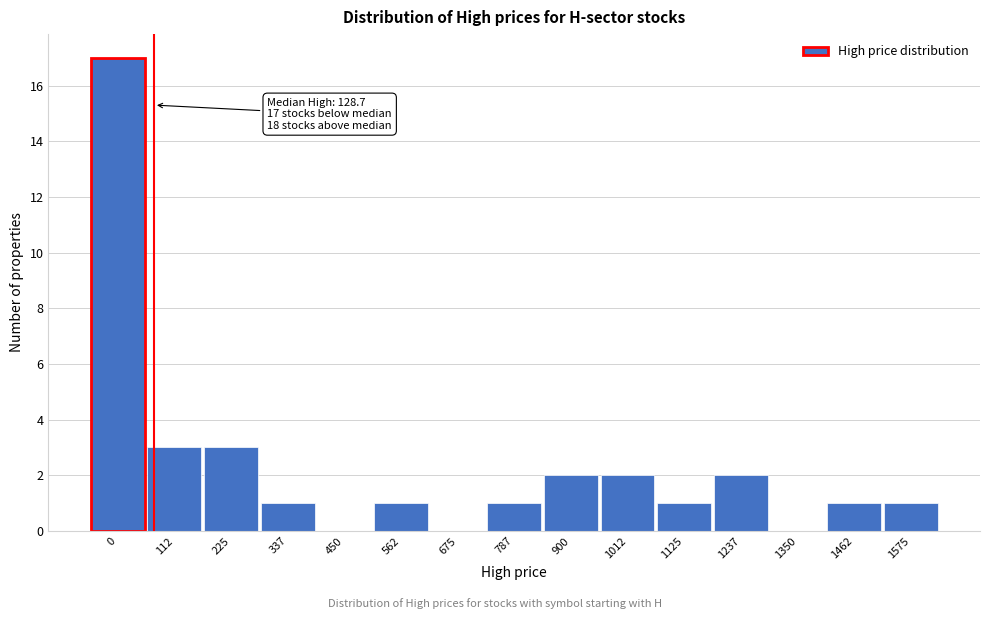

Reading right to left, list all the values displayed in this chart.

1575=1	1462=1	1350=0	1237=2	1125=1	1012=2	900=2	787=1	675=0	562=1	450=0	337=1	225=3	112=3	0=17